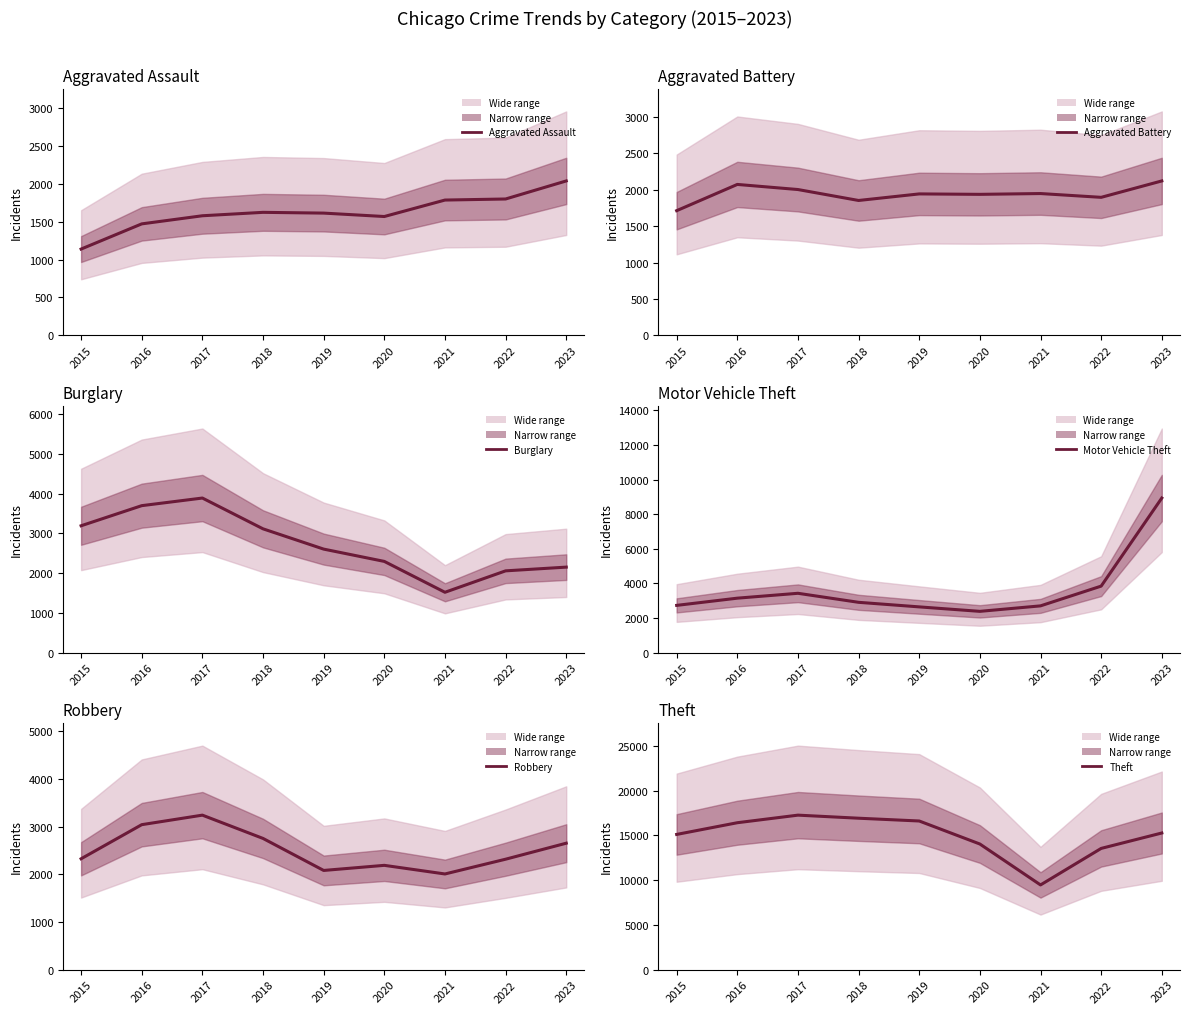

At which label is Aggravated Battery closest to 1915?

2020